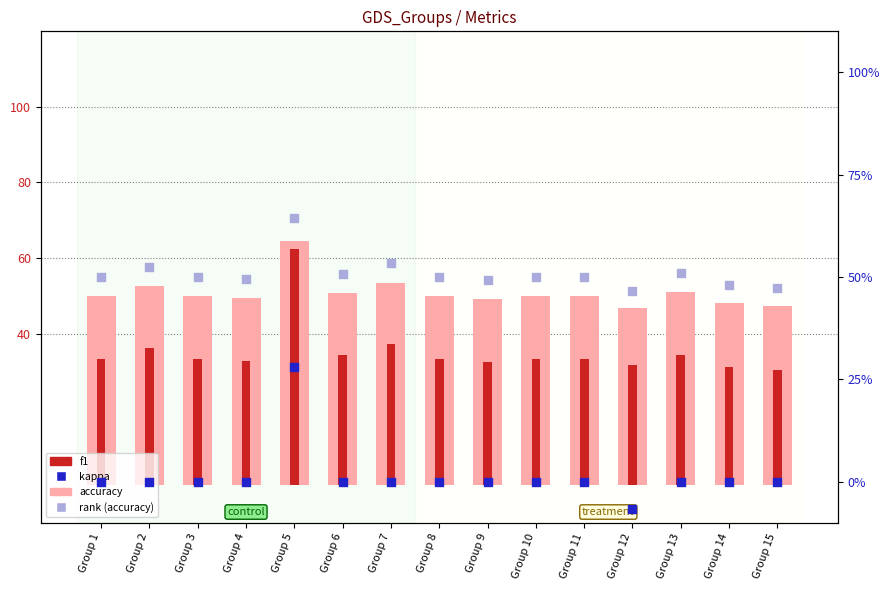

Which series reaches the minimum Y coordinate?

kappa